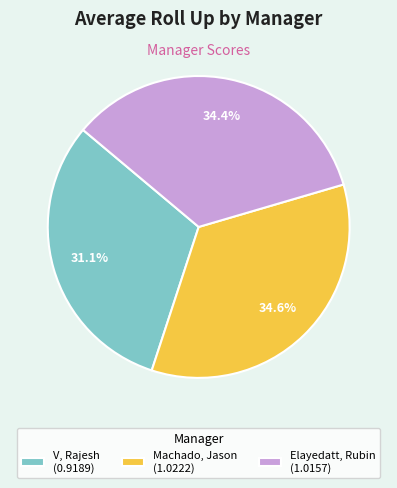

How many segments does this pie chart have?

3